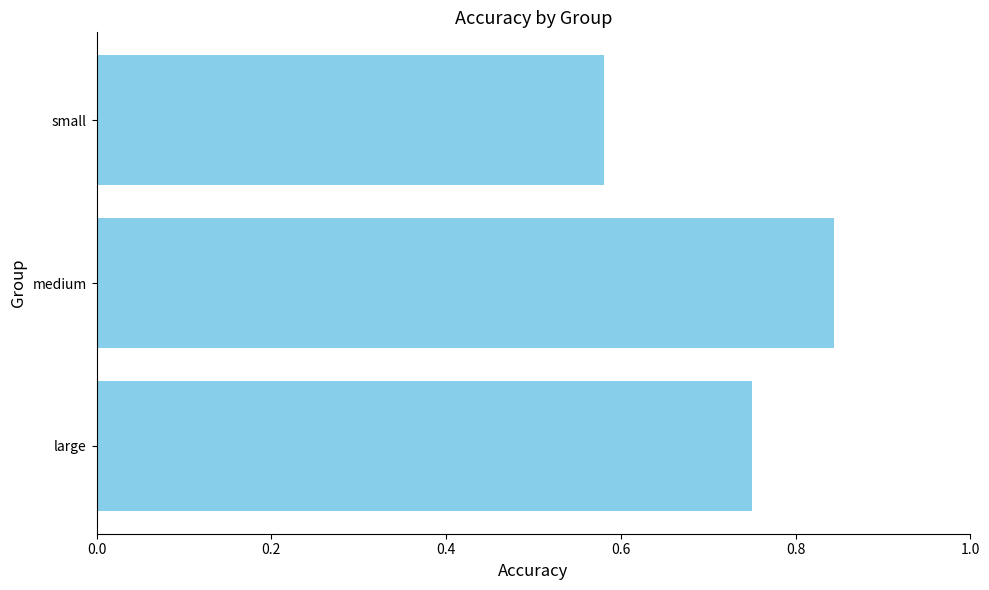

Is it true that the value at medium is 0.5?

False